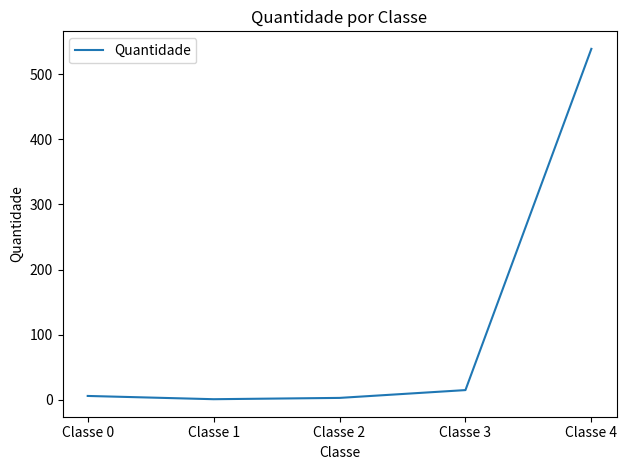

True or false: there are more than 1 points higher than both neighbors.

False